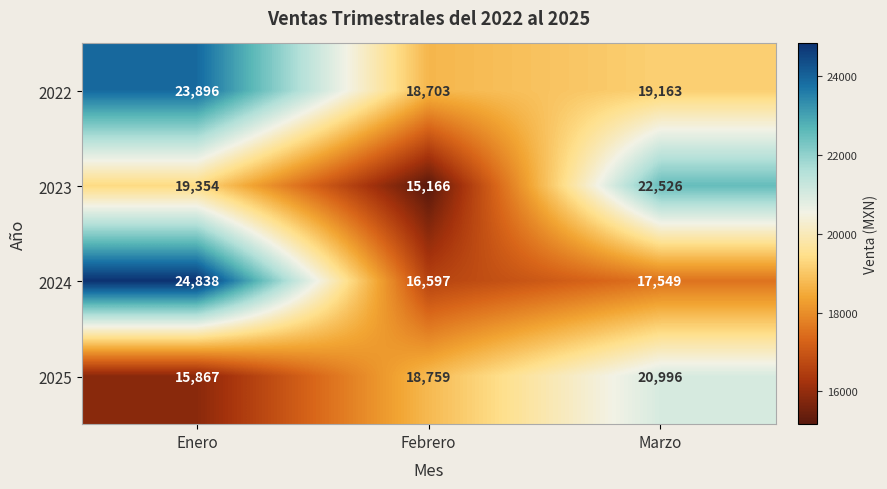

Count the number of data series in this chart.

4